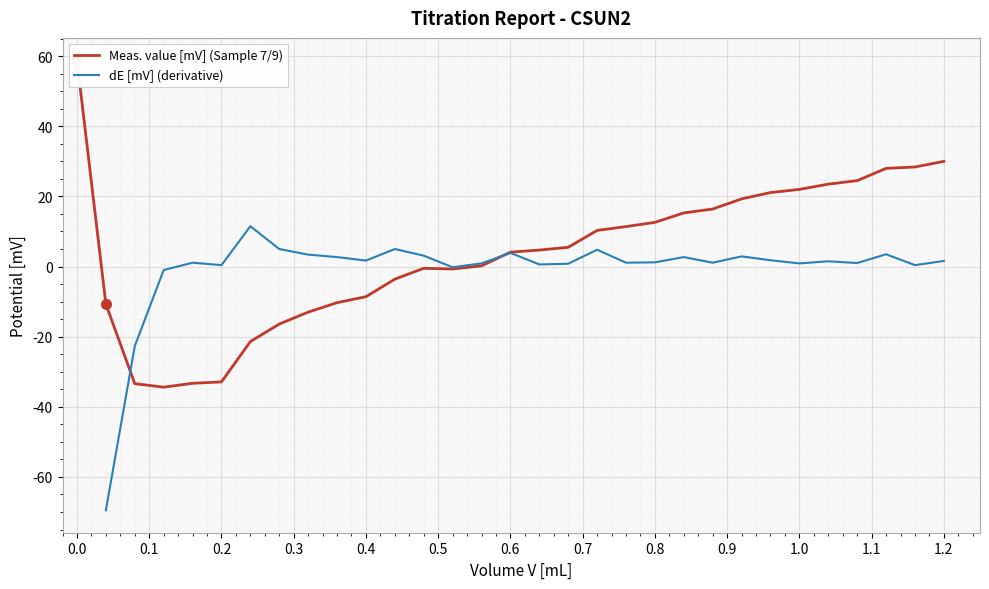

True or false: dE [mV] (derivative) has a value of 0.4 at 0.2.

True